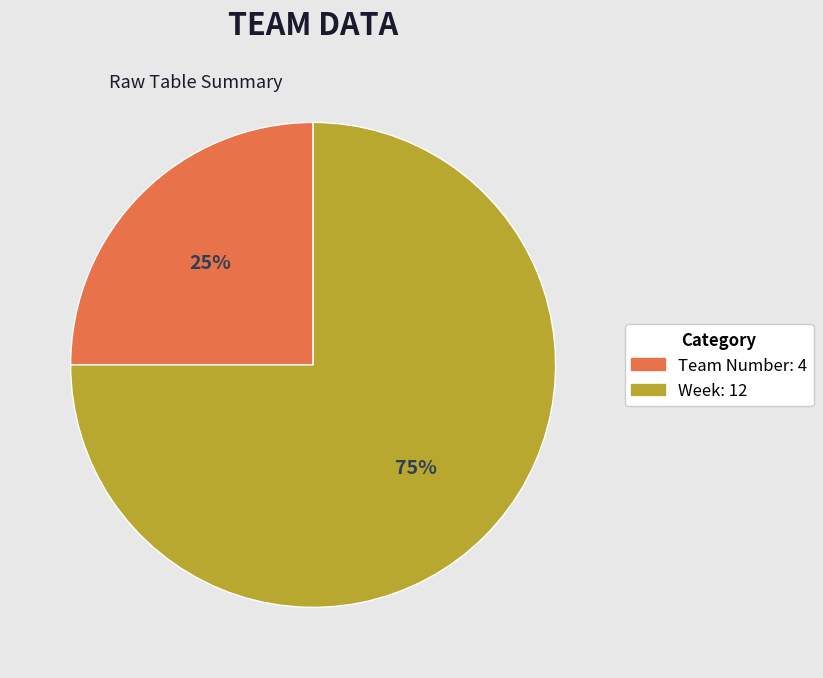

Which category has the smallest portion of the pie?

Team Number